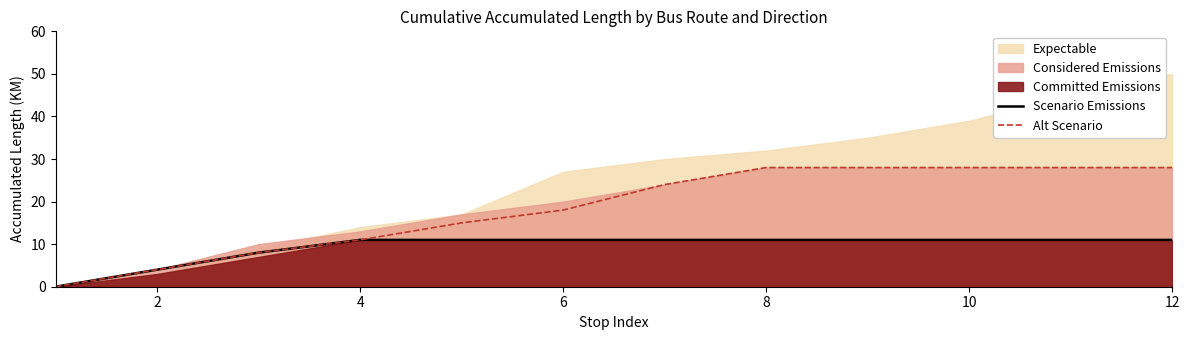

The value of Scenario Emissions at 4 is 6. True or false?

False